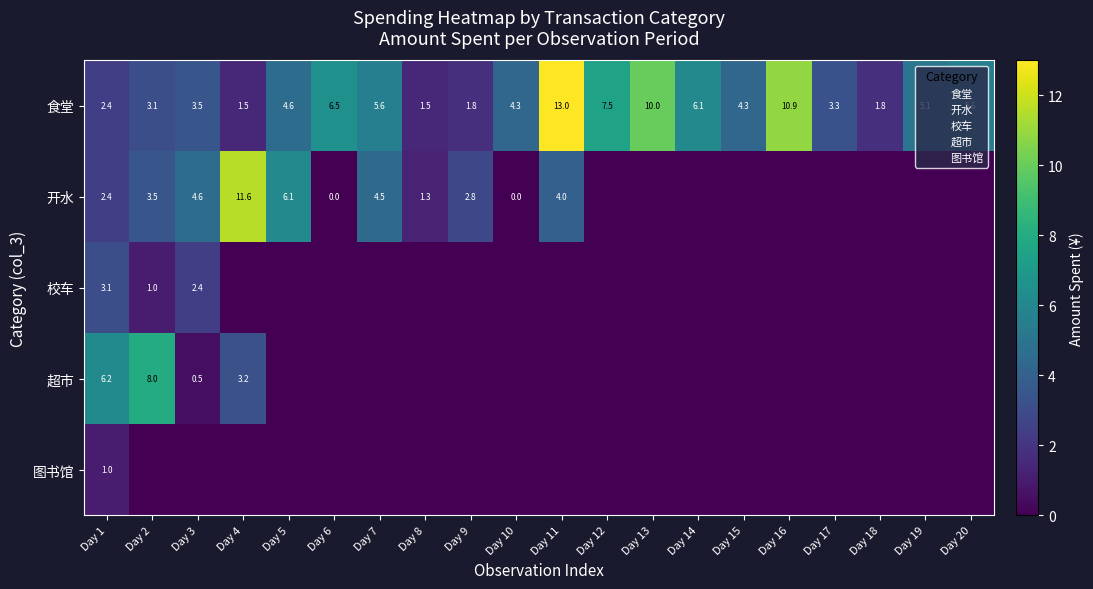

How many categories are shown in the chart?

20